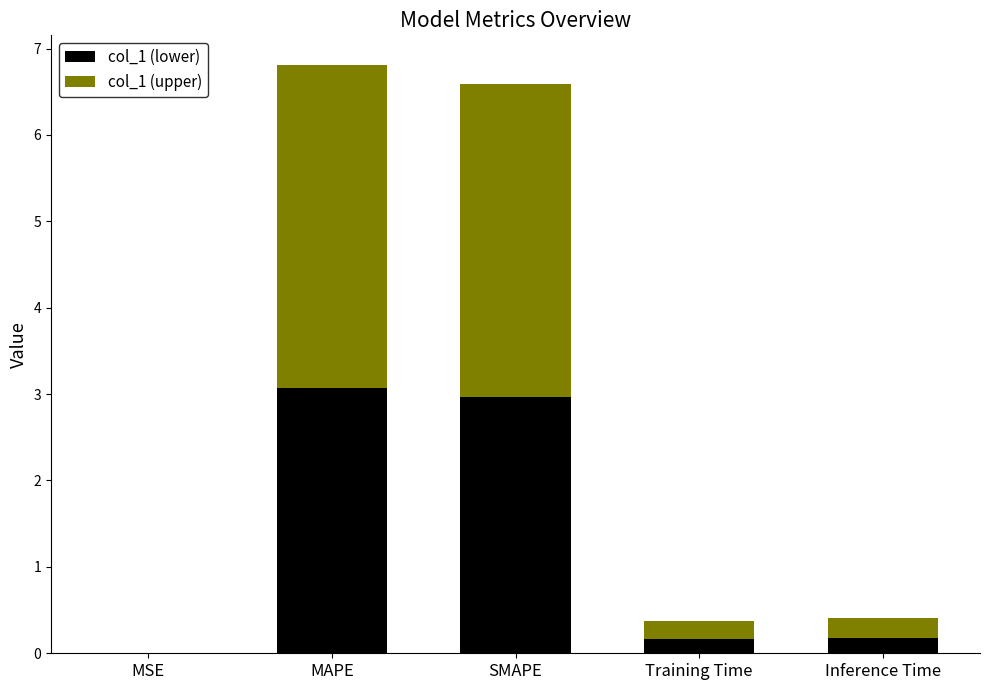

What is the difference between the col_1 (lower) values at MAPE and SMAPE?

0.1